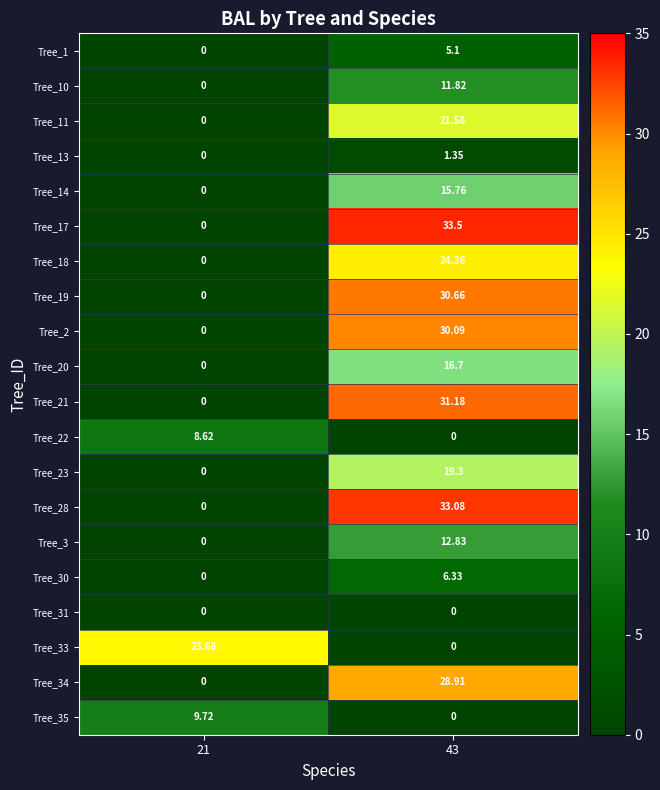

Is the value of Tree_11 at 21 greater than the value of Tree_14 at 43?

No